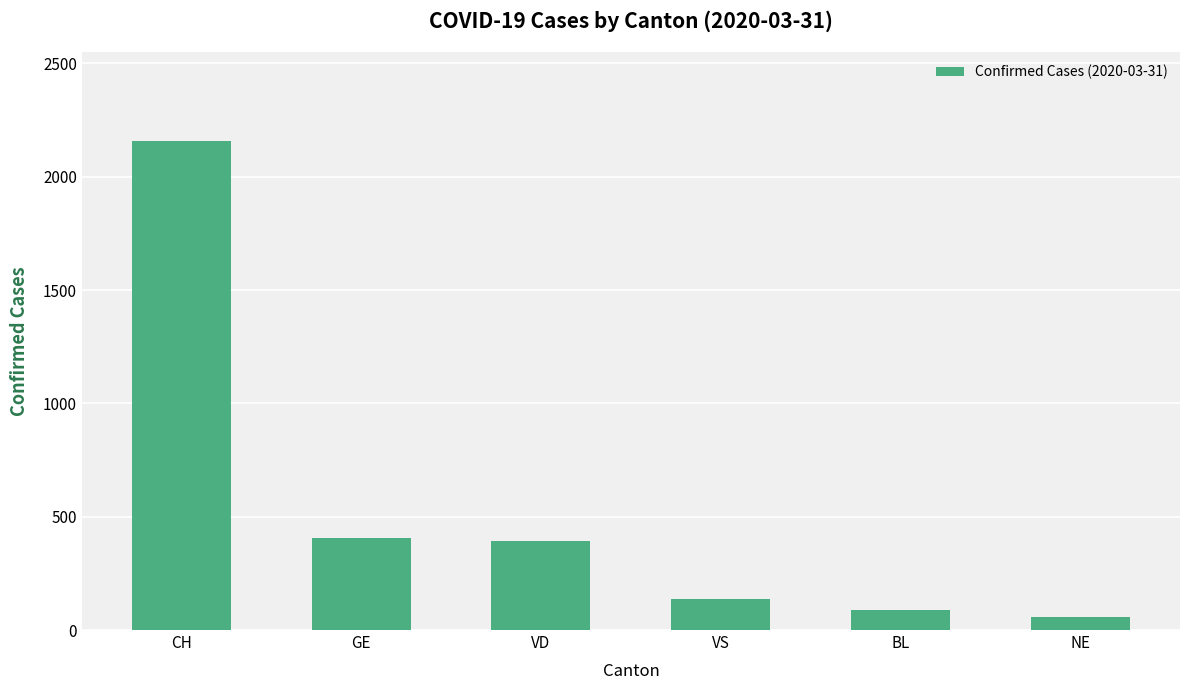

How many values are below 392?

3